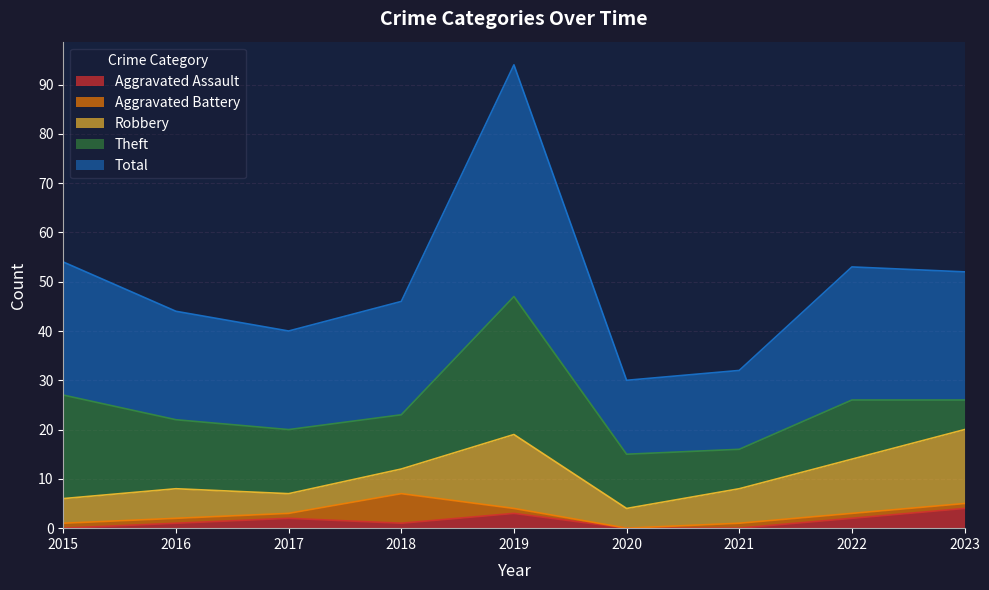

The value of Total at 2015 is 39. True or false?

False